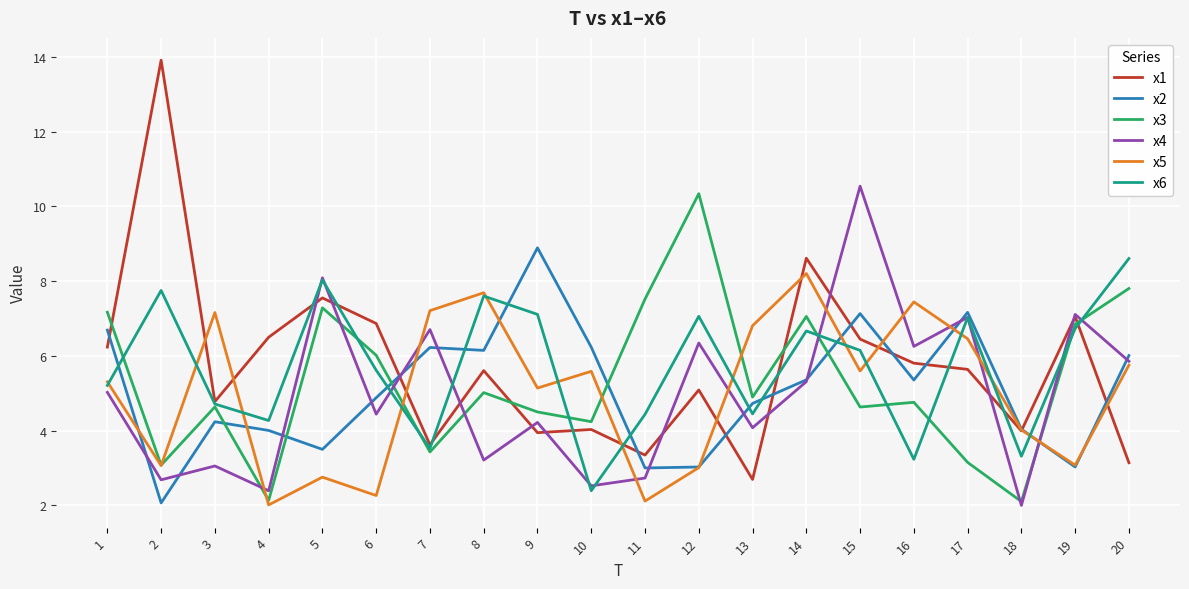

Which series has the largest range (max minus min)?

x1